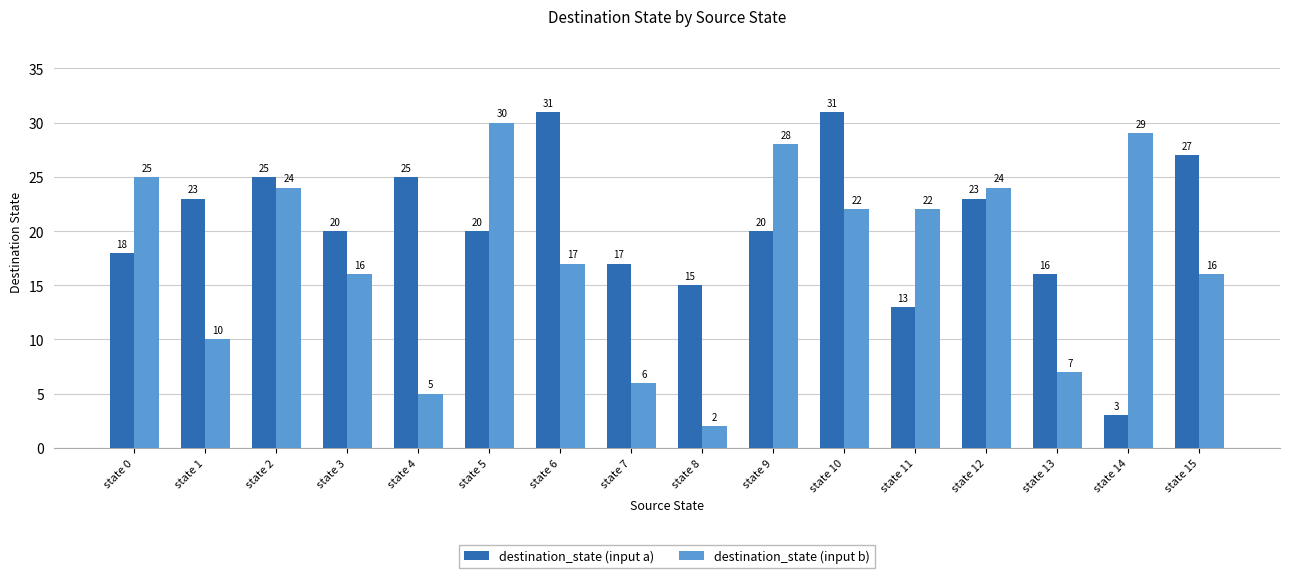

What is the value of the destination_state (input a) bar at the 14th from the left?

16